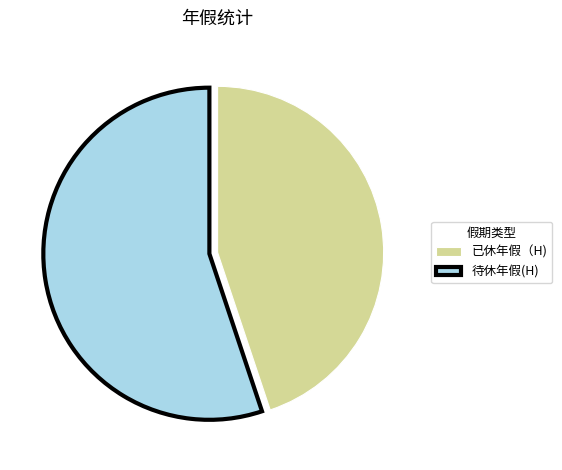

Count the number of slices in the pie.

2